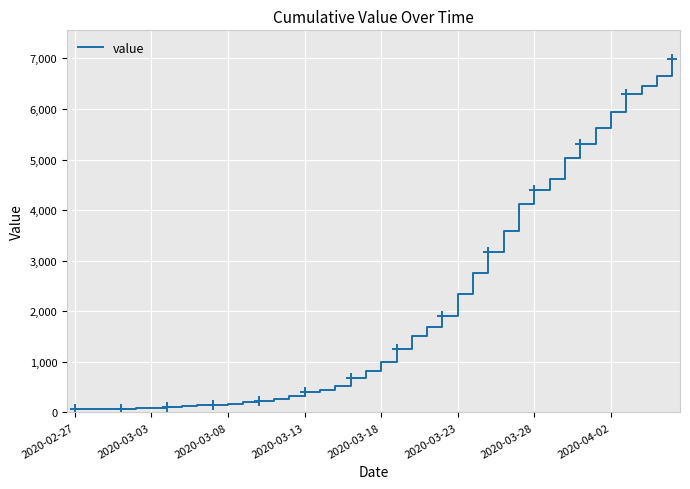

What is the smallest value displayed?

64